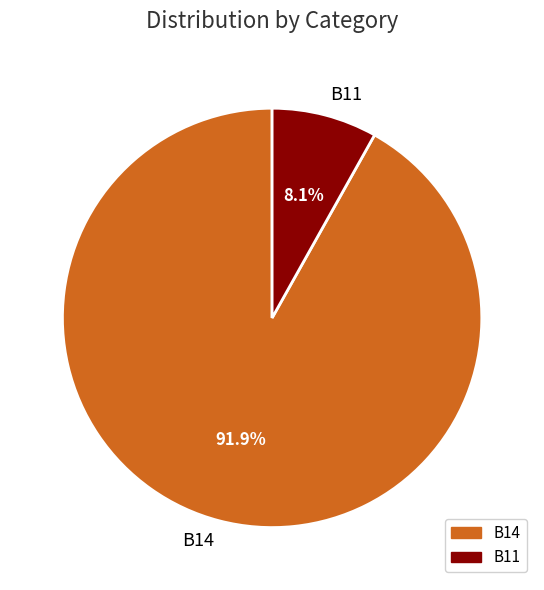

How many slices are in this pie chart?

2